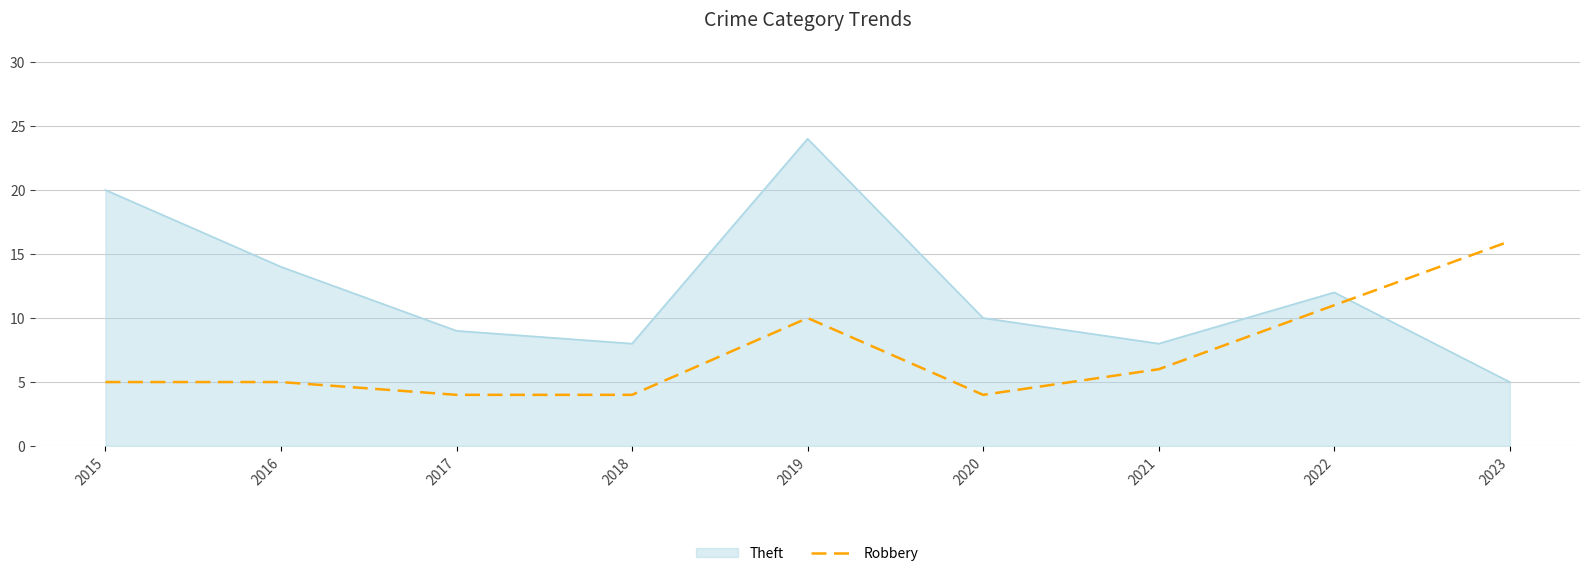

Rank the series by their average value, from highest to lowest.

Theft, Robbery